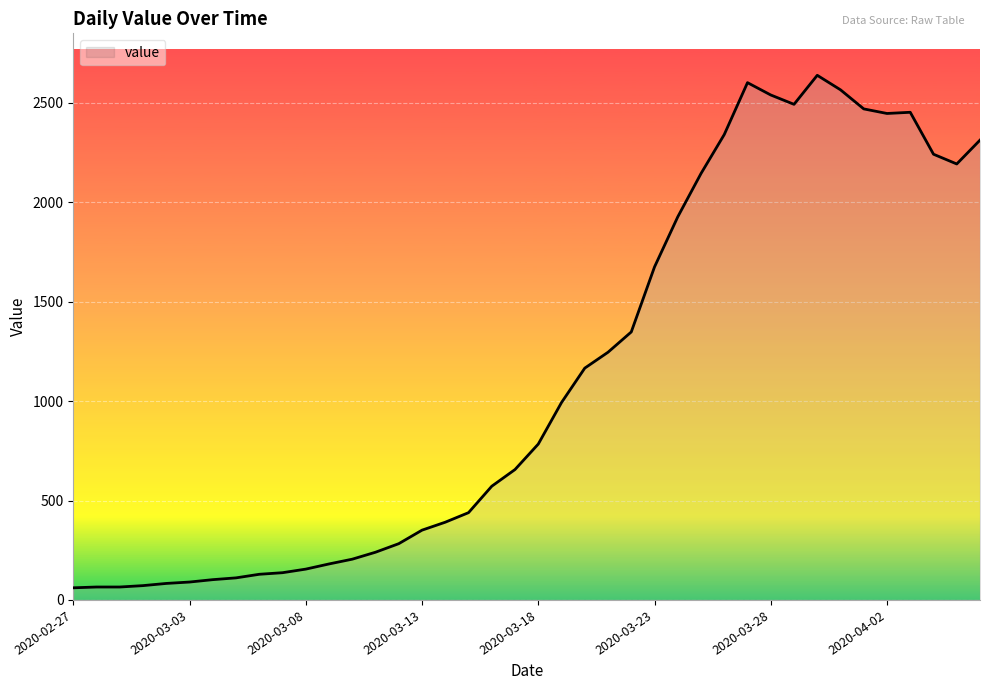

How many distinct data groups are displayed?

1